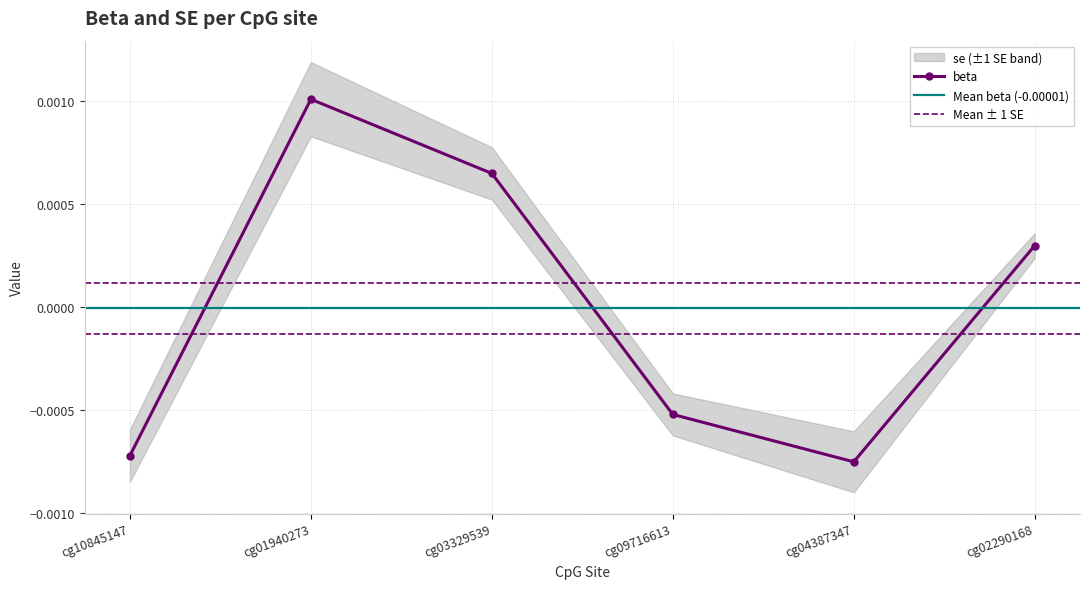

How many categories are shown in the chart?

6